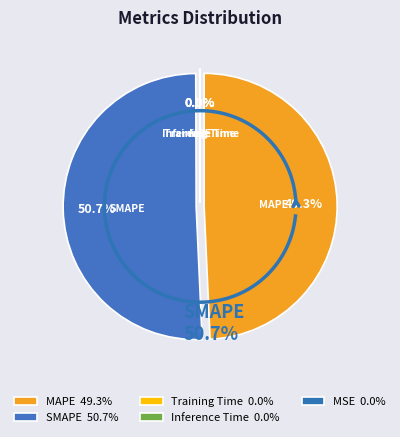

The MAPE slice represents 49% of the pie. True or false?

True